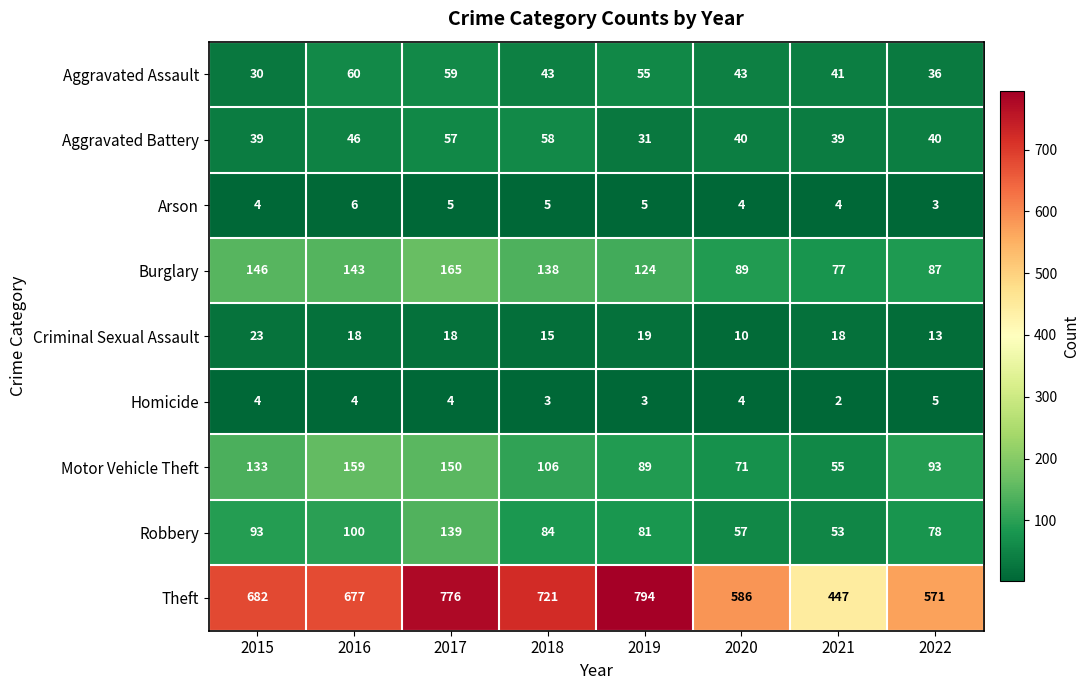

How many categories are shown in the chart?

8